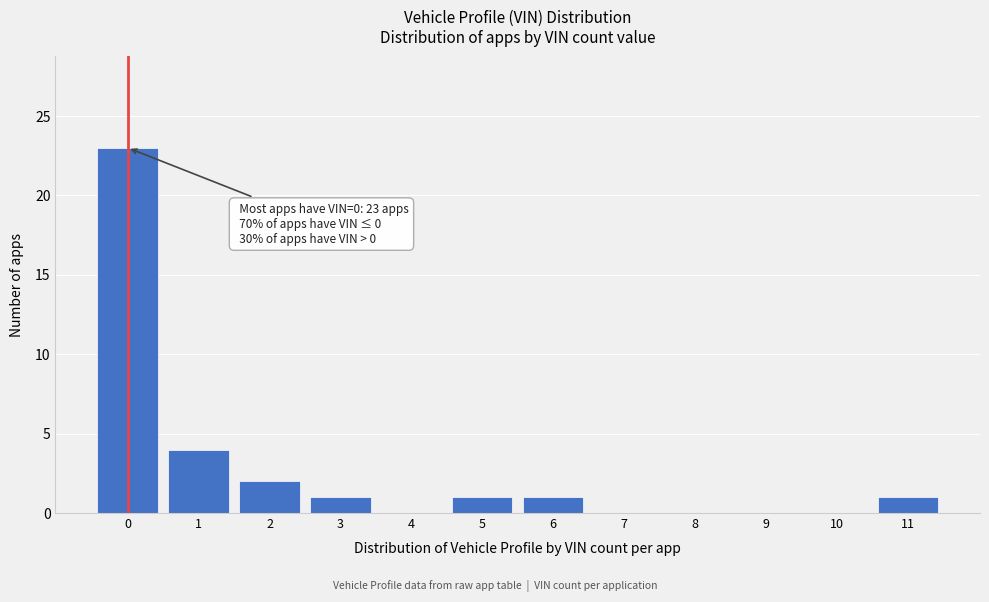

Reading left to right, extract all data points from this chart.

0=23	1=4	2=2	3=1	4=0	5=1	6=1	7=0	8=0	9=0	10=0	11=1